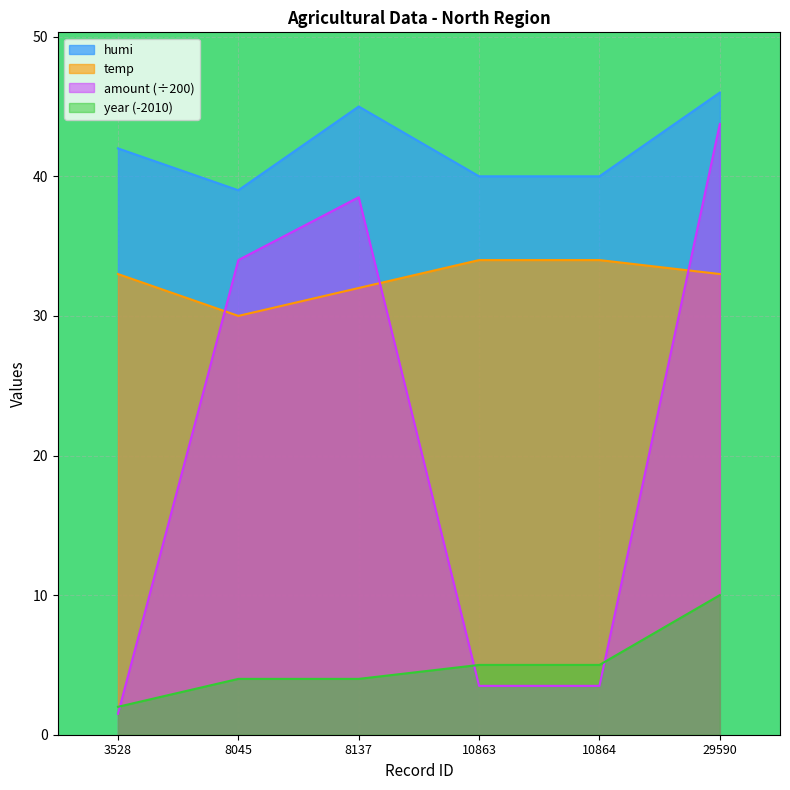

Where does the humi series first go above 42?

8137